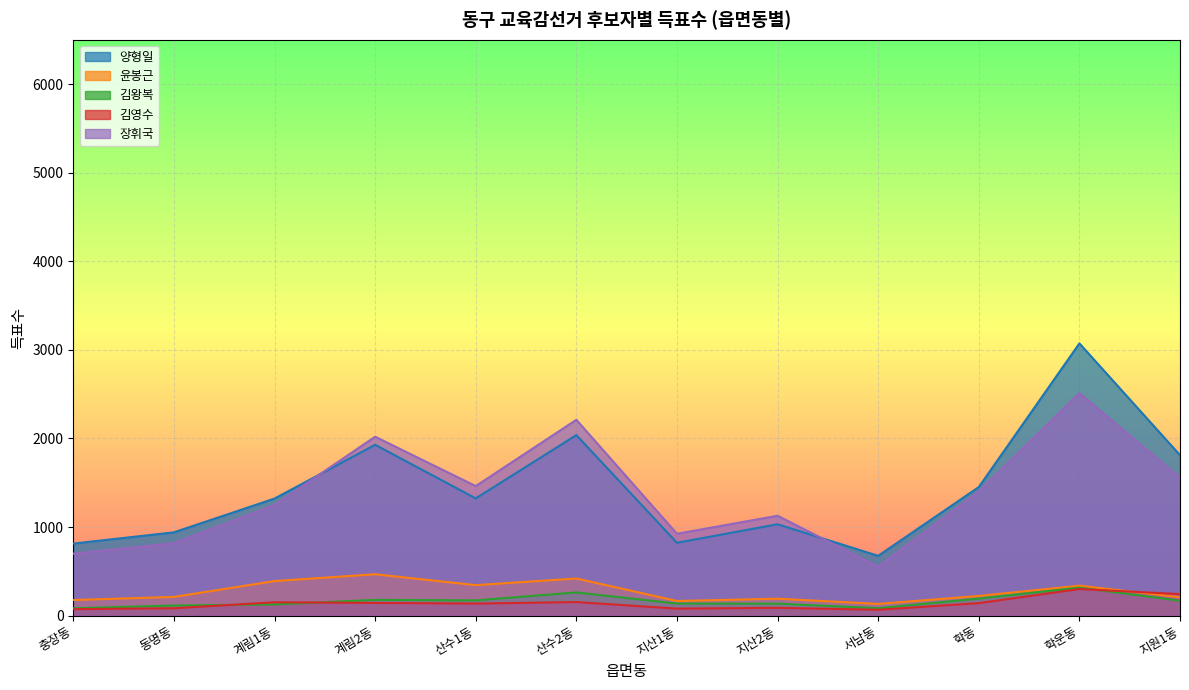

Reading right to left, what are all the values shown in this chart?

양형일: 지원1동=1812	학운동=3073	학동=1452	서남동=676	지산2동=1032	지산1동=823	산수2동=2038	산수1동=1324	계림2동=1929	계림1동=1322	동명동=941	충장동=814
윤봉근: 지원1동=208	학운동=339	학동=223	서남동=133	지산2동=192	지산1동=166	산수2동=420	산수1동=345	계림2동=468	계림1동=391	동명동=212	충장동=177
김왕복: 지원1동=169	학운동=317	학동=193	서남동=85	지산2동=136	지산1동=137	산수2동=263	산수1동=173	계림2동=179	계림1동=127	동명동=115	충장동=84
김영수: 지원1동=244	학운동=301	학동=142	서남동=67	지산2동=89	지산1동=80	산수2동=154	산수1동=137	계림2동=144	계림1동=152	동명동=84	충장동=74
장휘국: 지원1동=1556	학운동=2512	학동=1402	서남동=553	지산2동=1128	지산1동=925	산수2동=2211	산수1동=1463	계림2동=2020	계림1동=1249	동명동=819	충장동=700